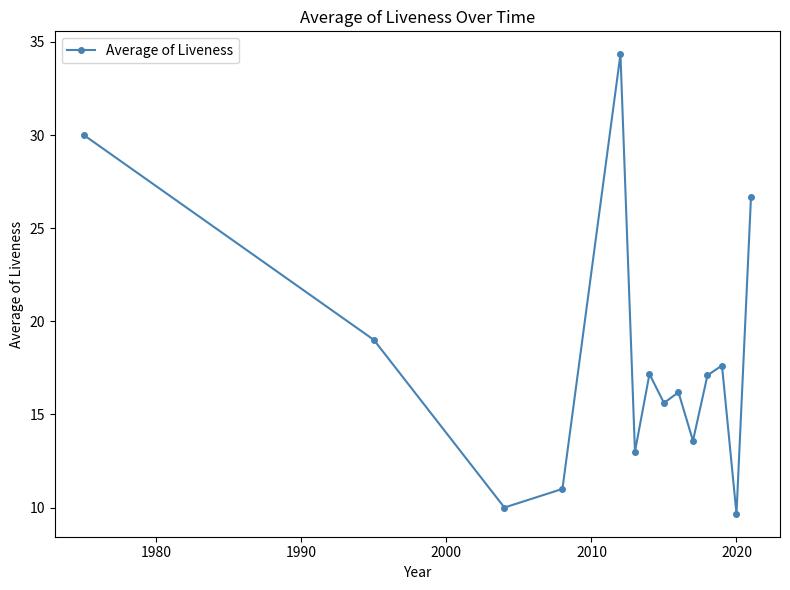

What is the average value?

17.9